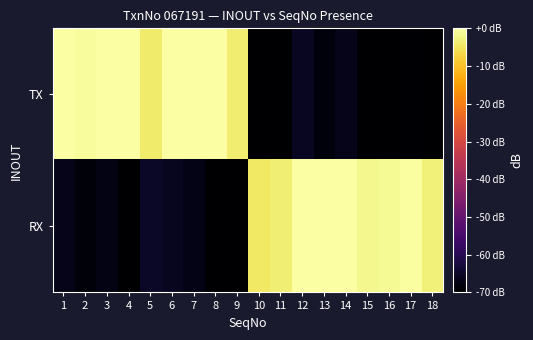

Which has a higher value, 12 or 13?

12